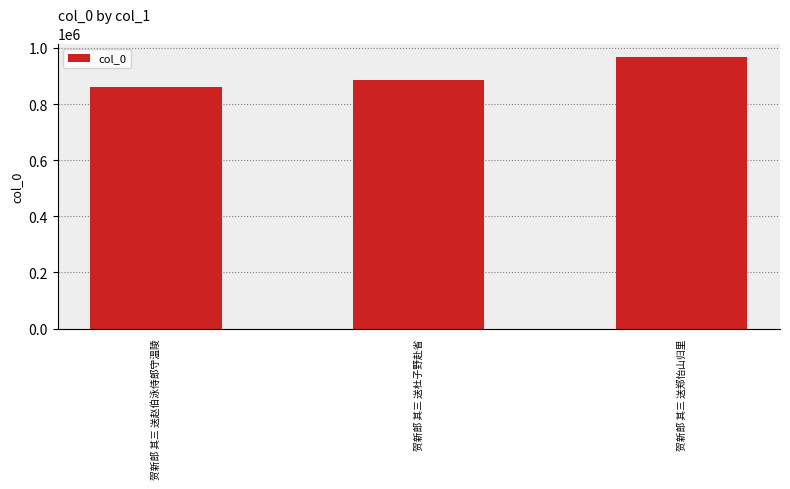

What value does the data have at 贺新郎 其三 送杜子野赴省, to the nearest 100?

886400